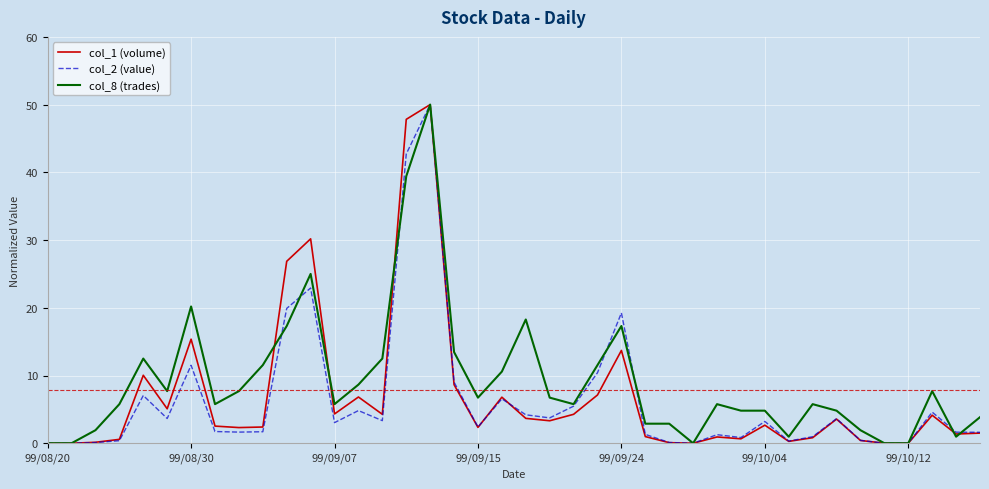

Does the chart display data point markers on the line(s)?

No